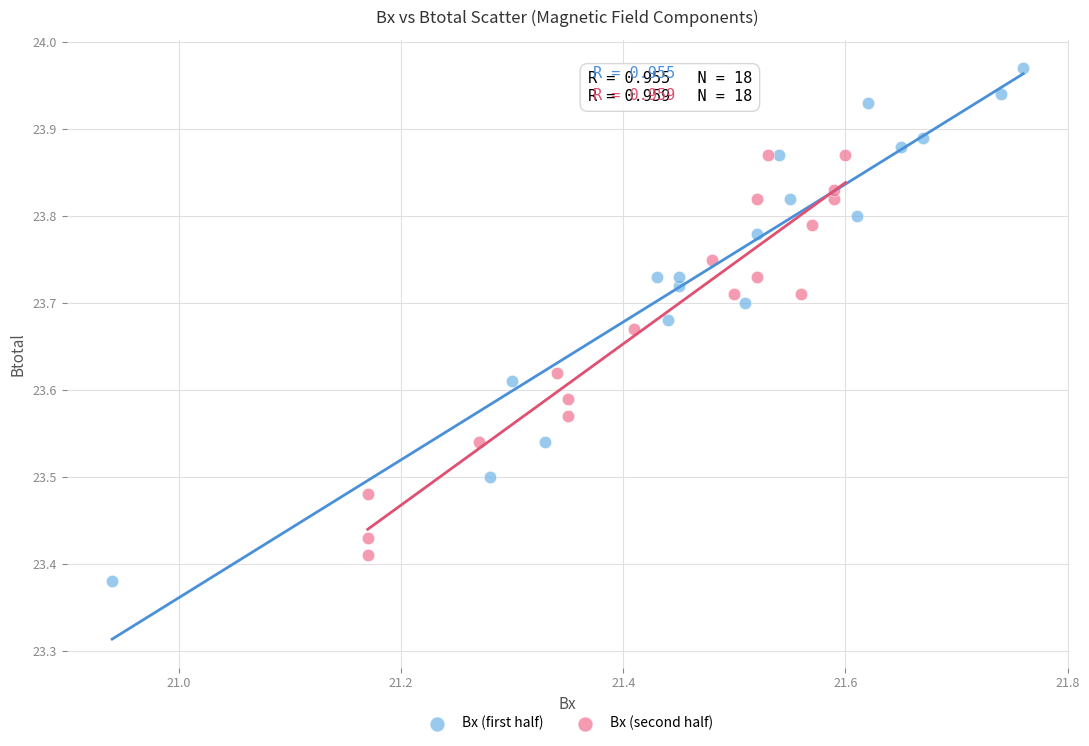

Which series has the largest Y range (max minus min)?

Bx (first half)